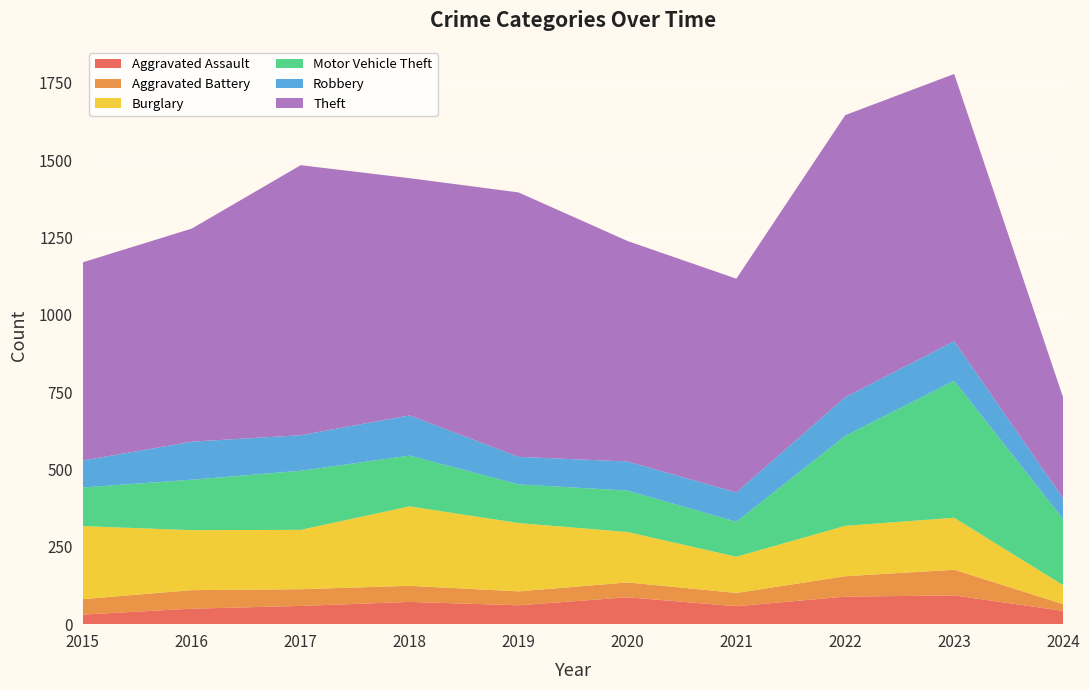

Reading left to right, what are all the values shown in this chart?

Aggravated Assault: 2015=31	2016=50	2017=59	2018=72	2019=61	2020=87	2021=58	2022=89	2023=93	2024=43
Aggravated Battery: 2015=50	2016=60	2017=54	2018=52	2019=45	2020=48	2021=43	2022=66	2023=83	2024=22
Burglary: 2015=236	2016=194	2017=192	2018=257	2019=221	2020=163	2021=117	2022=163	2023=168	2024=61
Motor Vehicle Theft: 2015=125	2016=163	2017=191	2018=164	2019=125	2020=134	2021=113	2022=291	2023=443	2024=214
Robbery: 2015=87	2016=123	2017=115	2018=130	2019=89	2020=94	2021=95	2022=125	2023=128	2024=67
Theft: 2015=641	2016=689	2017=873	2018=767	2019=855	2020=713	2021=691	2022=912	2023=864	2024=326